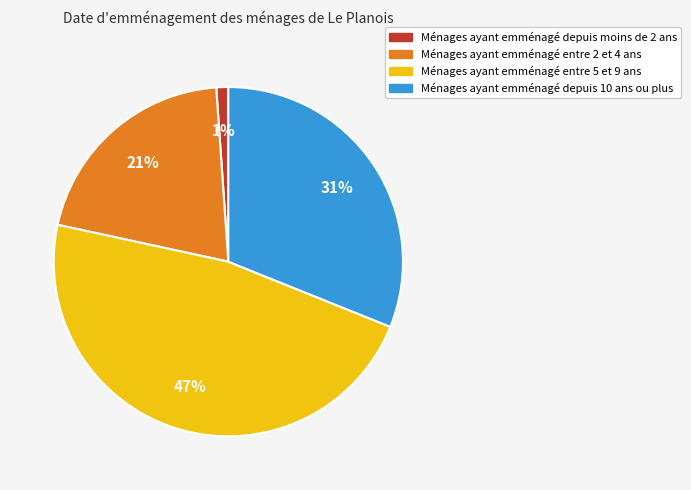

To the nearest percent, what is the average slice percentage?

25%